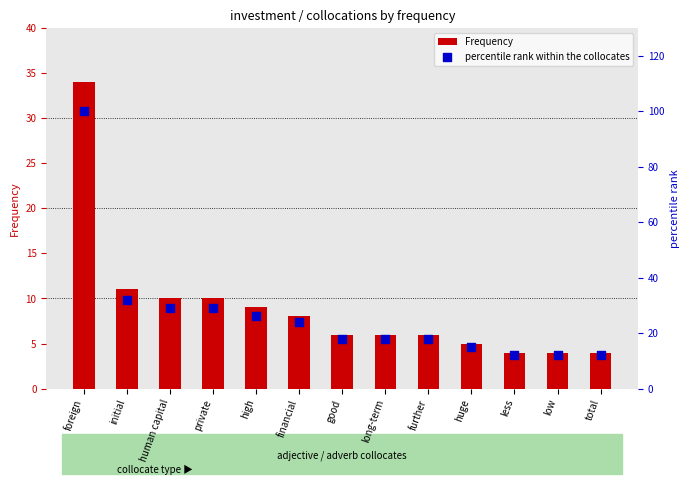

Which series reaches the minimum Y coordinate?

Frequency